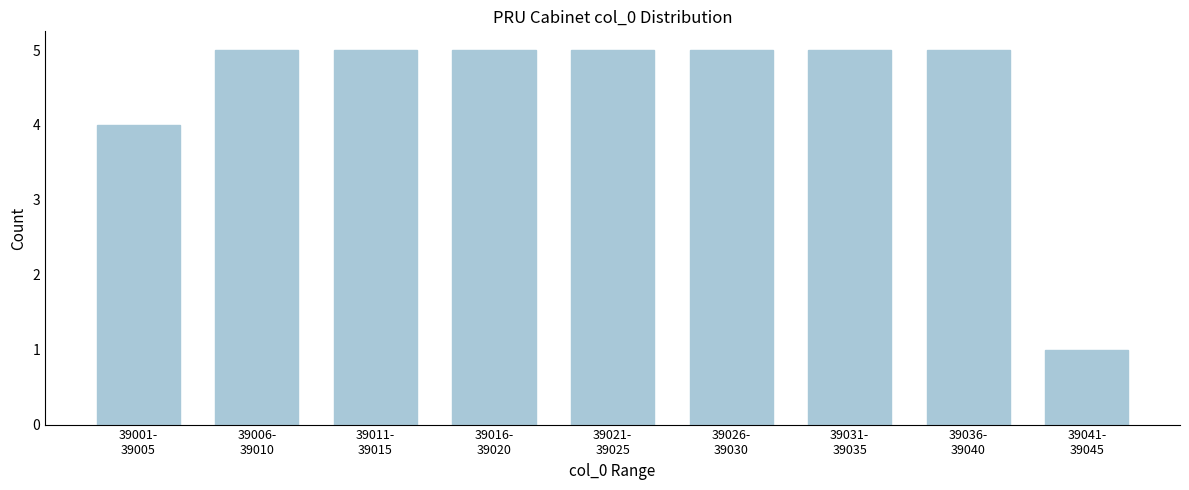

Reading right to left, what are all the values shown in this chart?

1	5	5	5	5	5	5	5	4